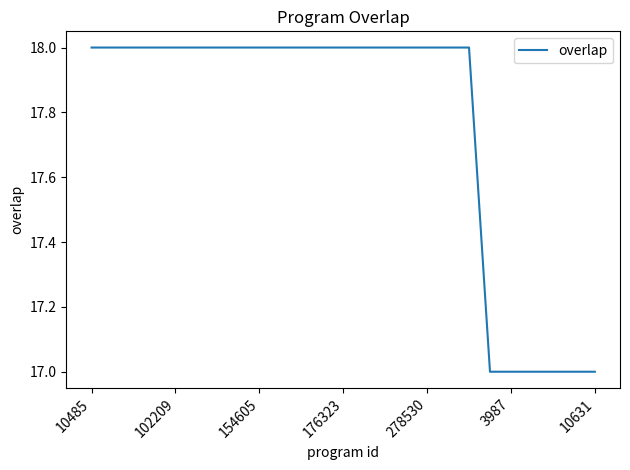

What is the smallest value displayed?

17